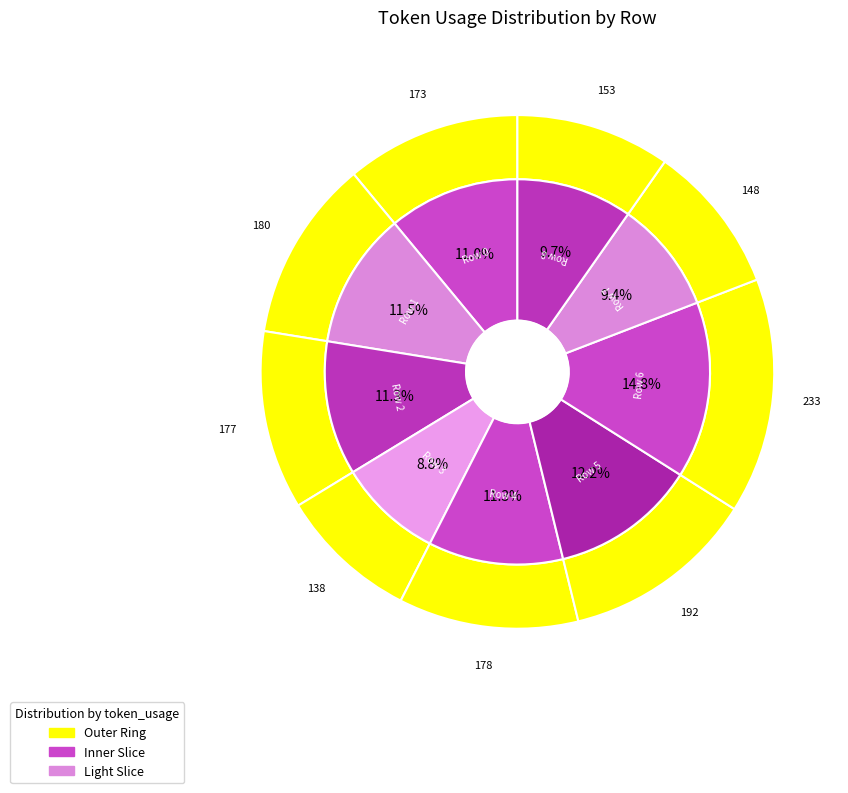

To the nearest percent, what is the combined percentage of 5 and 4?

24%